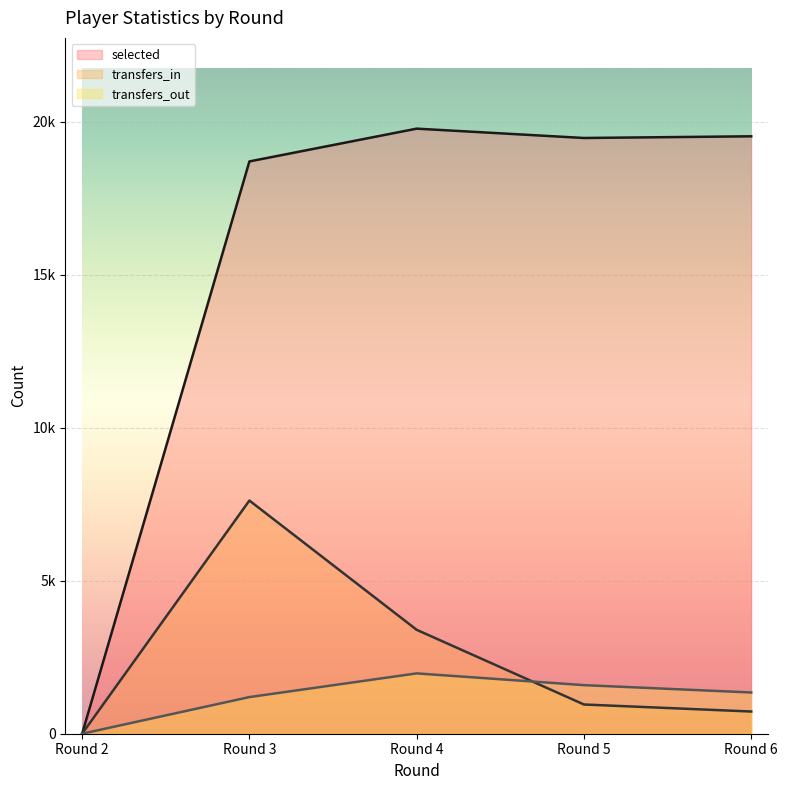

Reading left to right, what are all the values shown in this chart?

selected: Round 2=0	Round 3=18697	Round 4=19768	Round 5=19463	Round 6=19518
transfers_in: Round 2=0	Round 3=7618	Round 4=3395	Round 5=955	Round 6=725
transfers_out: Round 2=0	Round 3=1197	Round 4=1971	Round 5=1587	Round 6=1347